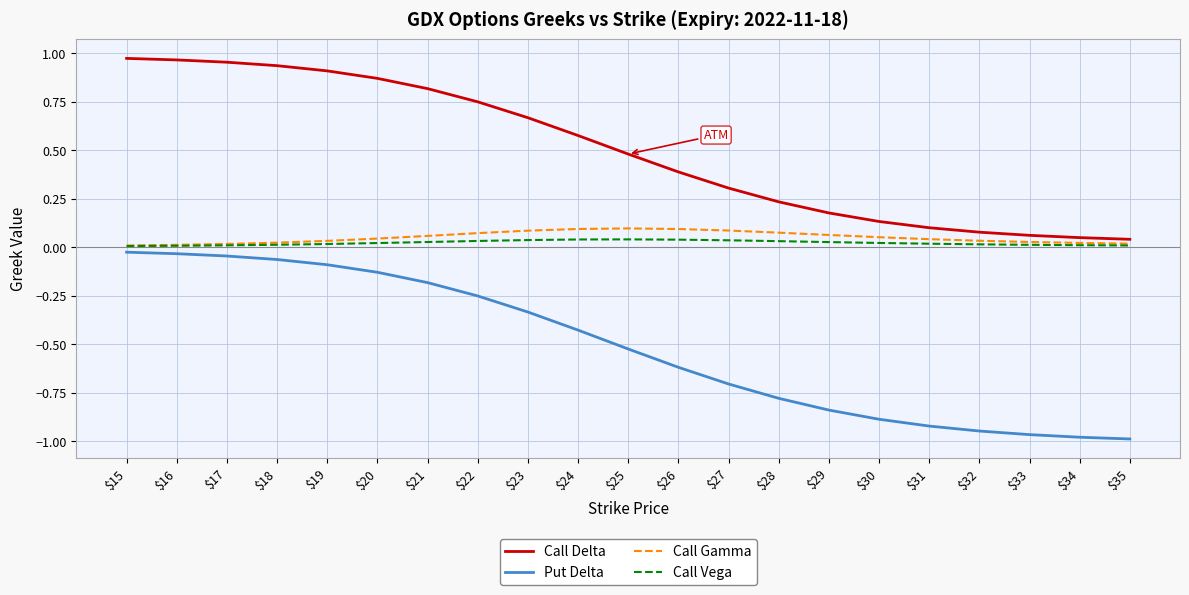

Which series has the largest total across all categories?

Call Delta